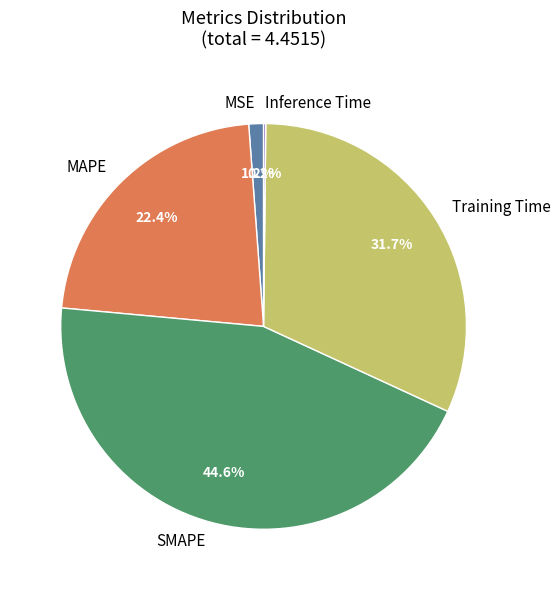

Does Training Time account for over 50% of the chart?

No